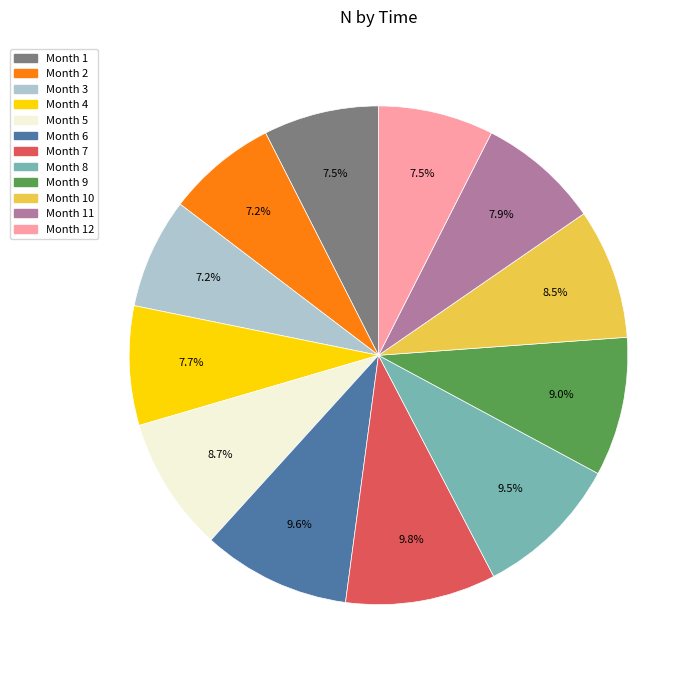

Is there any slice that represents more than half of the pie?

No